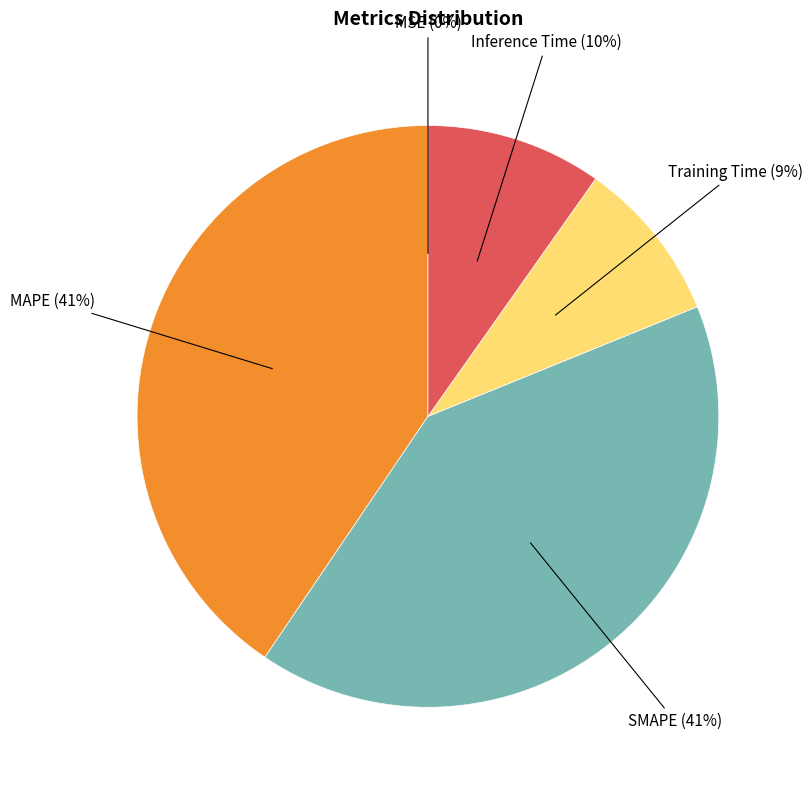

To the nearest percent, what is the average slice percentage?

20%